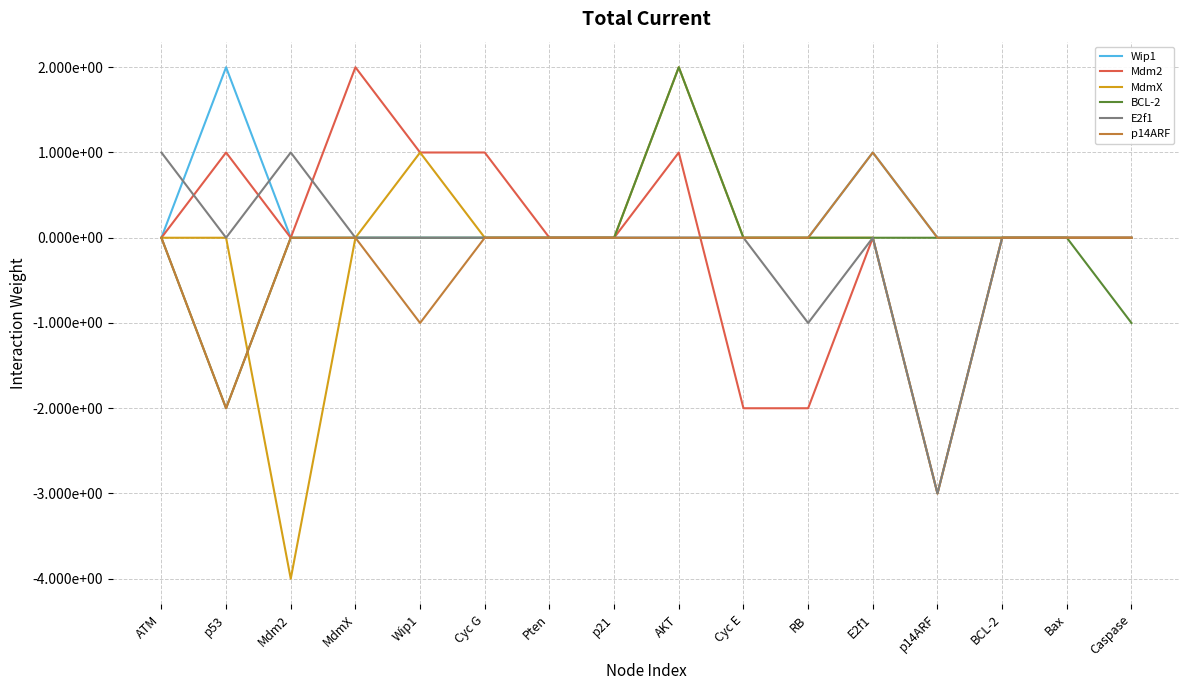

What are all the series names shown in the legend?

Wip1, Mdm2, MdmX, BCL-2, E2f1, p14ARF